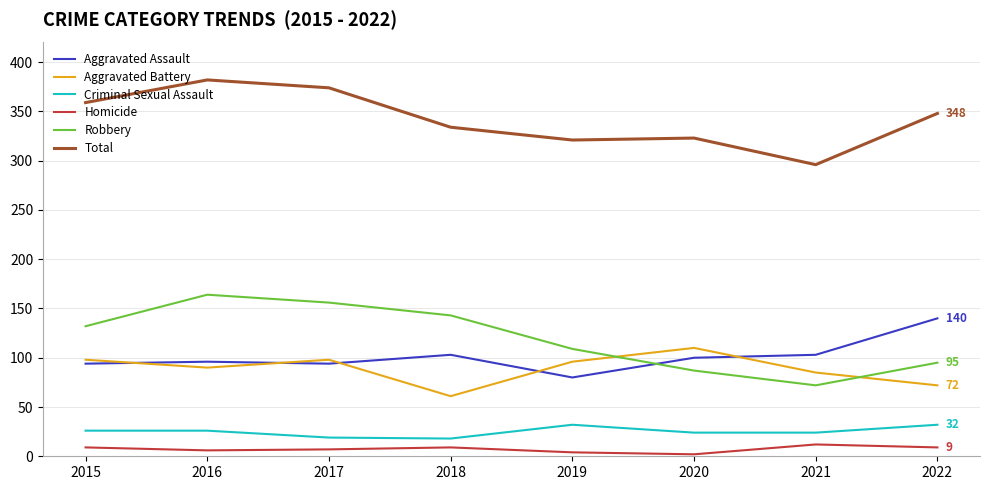

True or false: Robbery has more than 0 points higher than both neighbors.

True